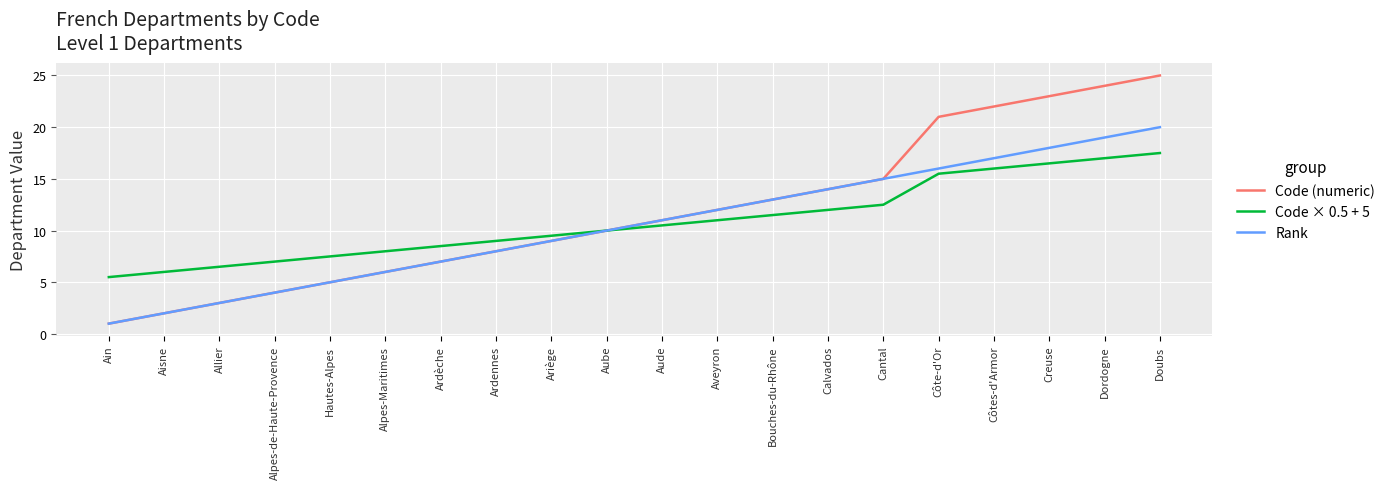

Reading left to right, transcribe all the data shown in this chart.

Code (numeric): 1.0	2.0	3.0	4.0	5.0	6.0	7.0	8.0	9.0	10.0	11.0	12.0	13.0	14.0	15.0	21.0	22.0	23.0	24.0	25.0
Code × 0.5 + 5: 5.5	6.0	6.5	7.0	7.5	8.0	8.5	9.0	9.5	10.0	10.5	11.0	11.5	12.0	12.5	15.5	16.0	16.5	17.0	17.5
Rank: 1.0	2.0	3.0	4.0	5.0	6.0	7.0	8.0	9.0	10.0	11.0	12.0	13.0	14.0	15.0	16.0	17.0	18.0	19.0	20.0